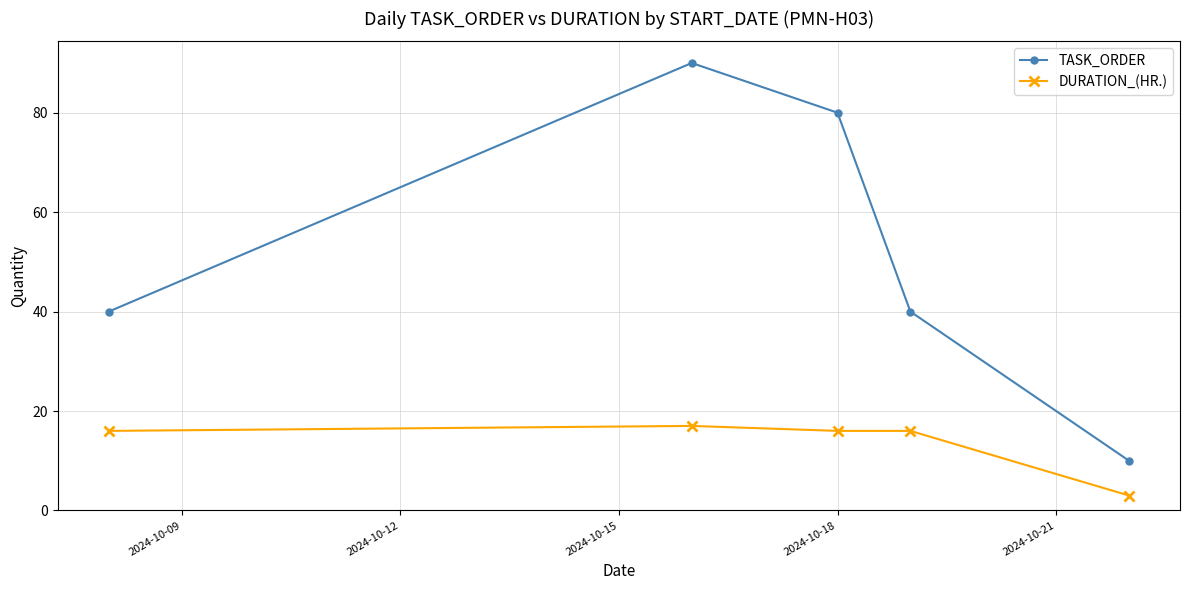

At how many categories does at least one series exceed 23?

4